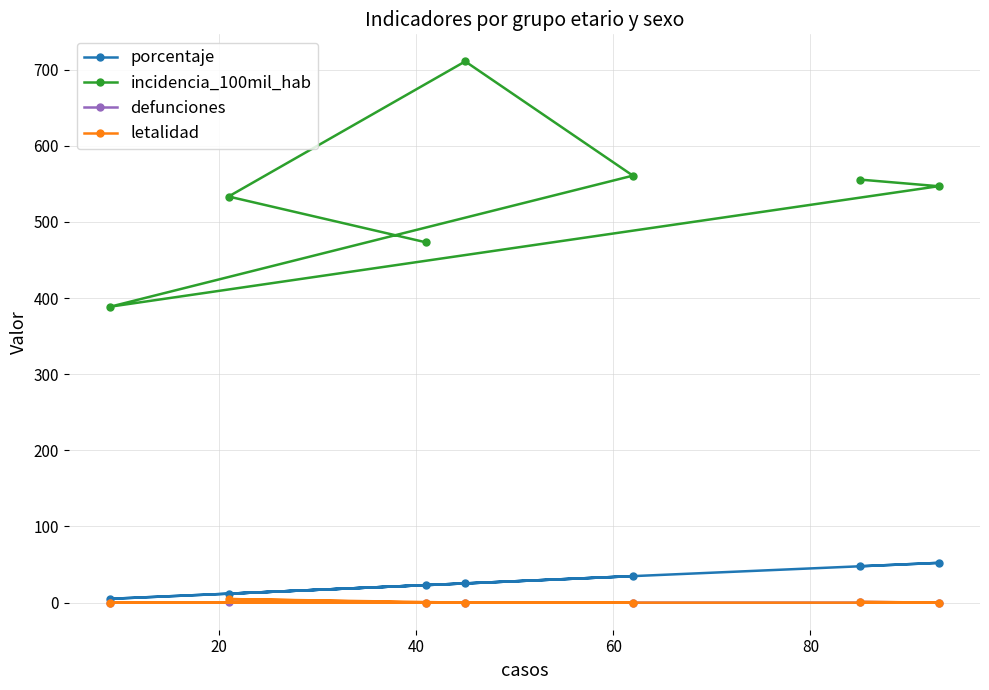

What is the greatest value displayed?

710.7